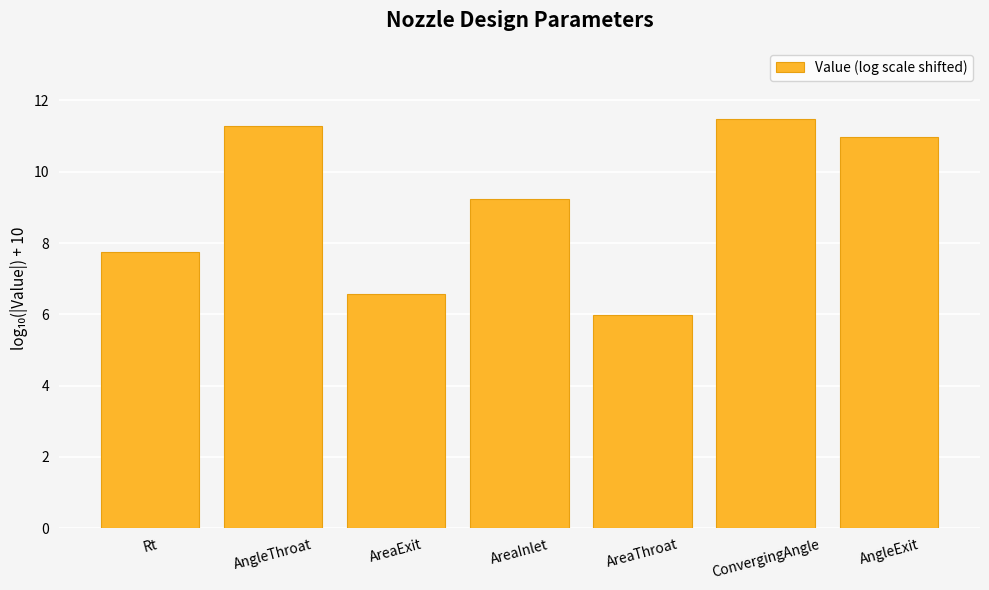

Rank the categories by value from highest to lowest.

ConvergingAngle, AngleThroat, AngleExit, AreaInlet, Rt, AreaExit, AreaThroat